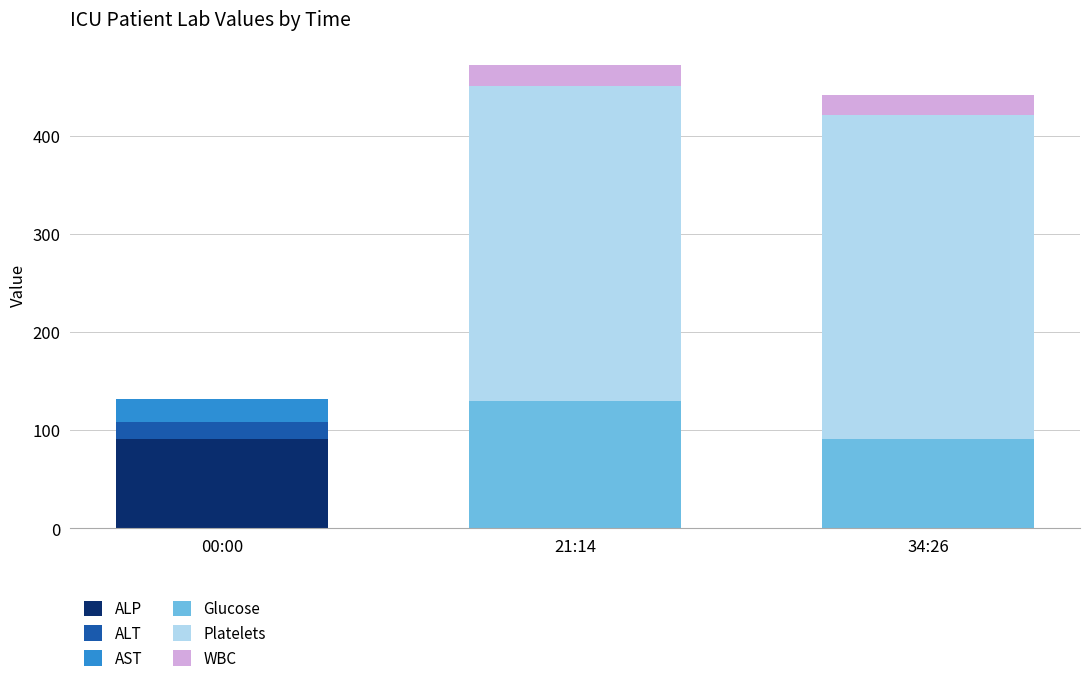

What is the total value across all series at 00:00?

132.0